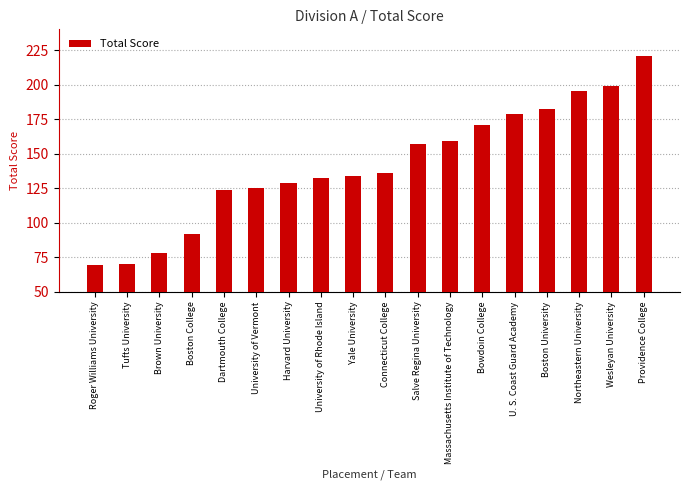

What is the label of the 11th bar from the left?

Salve Regina University